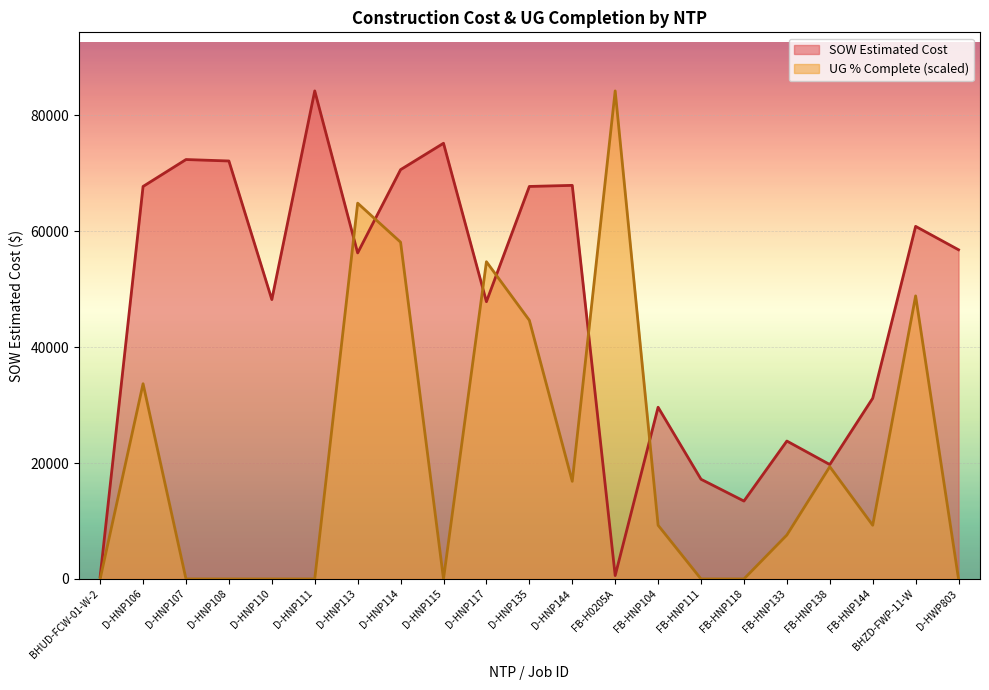

Which category has the lowest value in the SOW Estimated Cost series?

BHUD-FCW-01-W-2